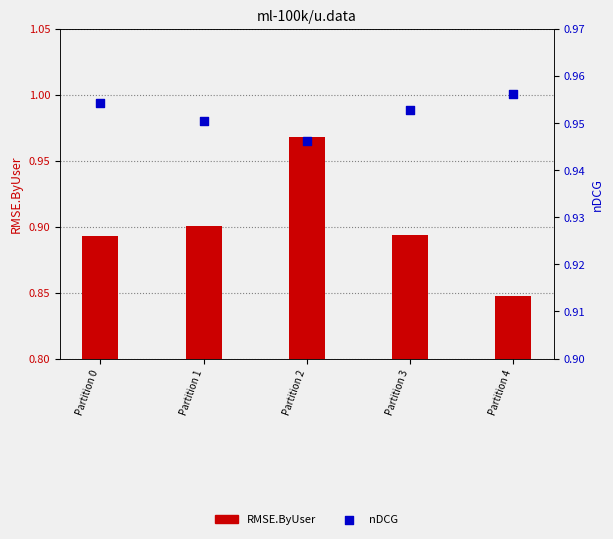

Which series has the largest Y range (max minus min)?

RMSE.ByUser